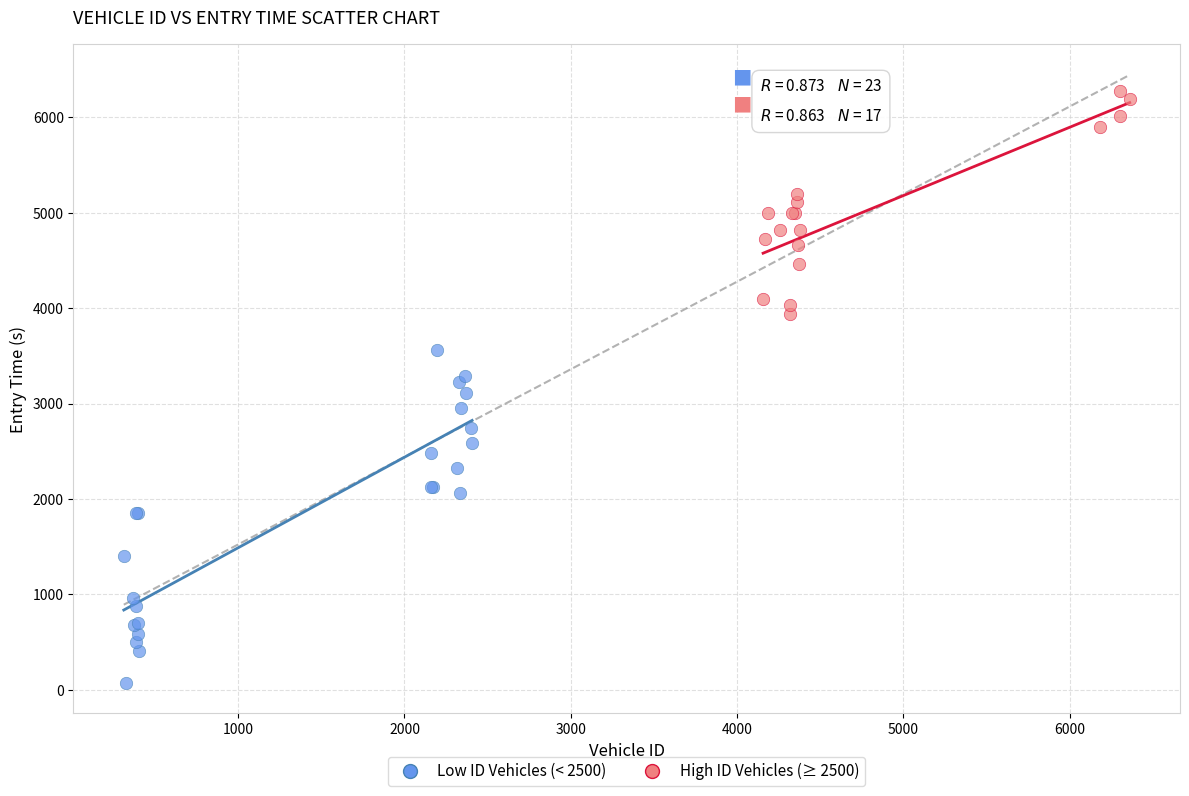

Which series has the widest spread of Y values?

Low ID Vehicles (< 2500)